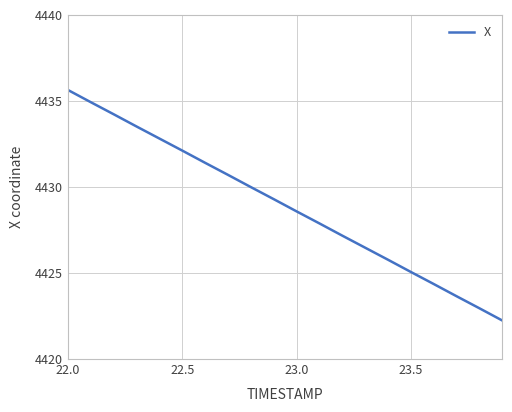

What is the smallest value displayed?

4422.2